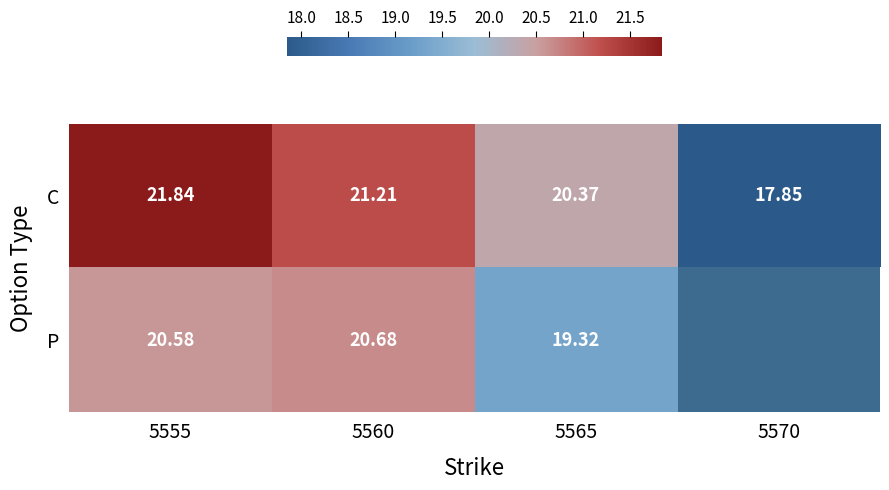

Between 5565 and 5555, which is larger?

5555